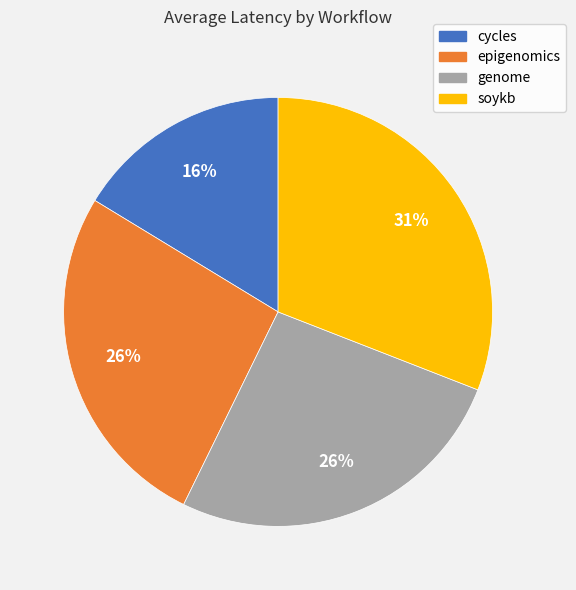

Which category has the smallest portion of the pie?

cycles